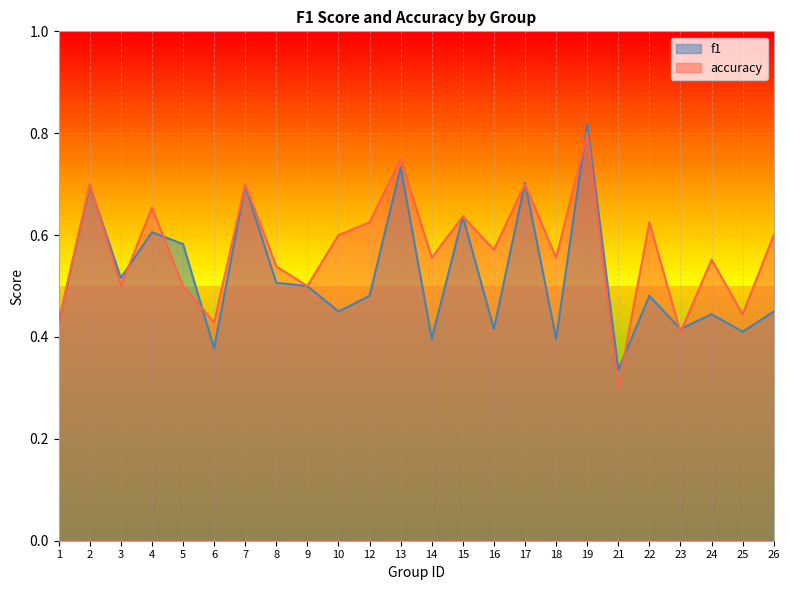

What is the difference between the maximum and minimum values in the f1 series?

0.5